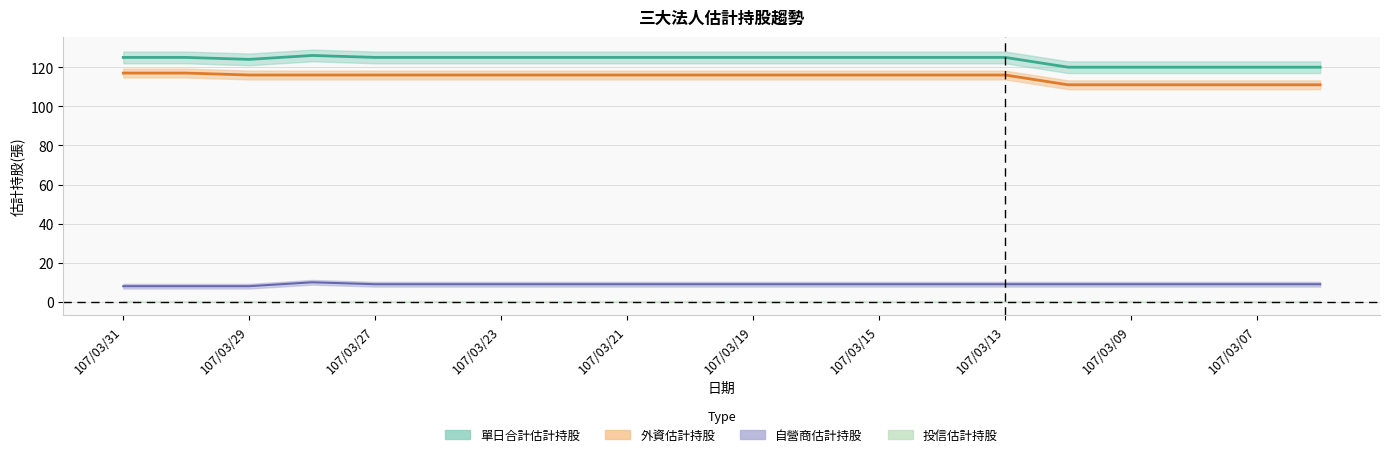

At how many categories does at least one series exceed 24?

20